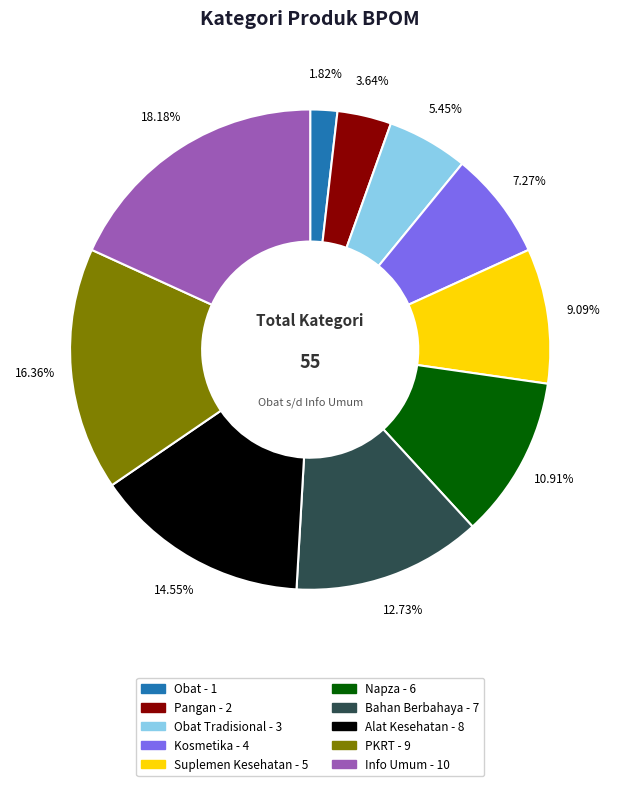

Is there a majority slice in this chart?

No